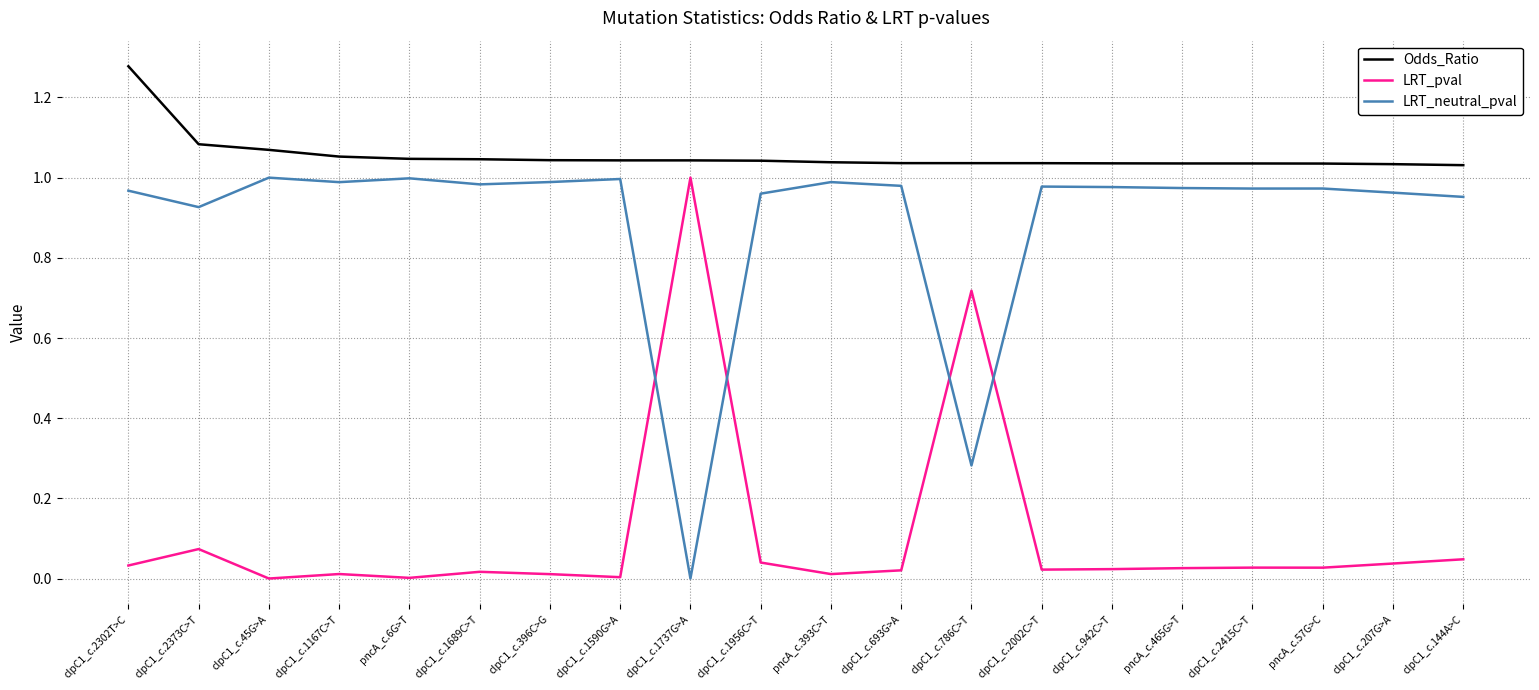

Which category has the lowest value in the LRT_neutral_pval series?

clpC1_c.1737G>A